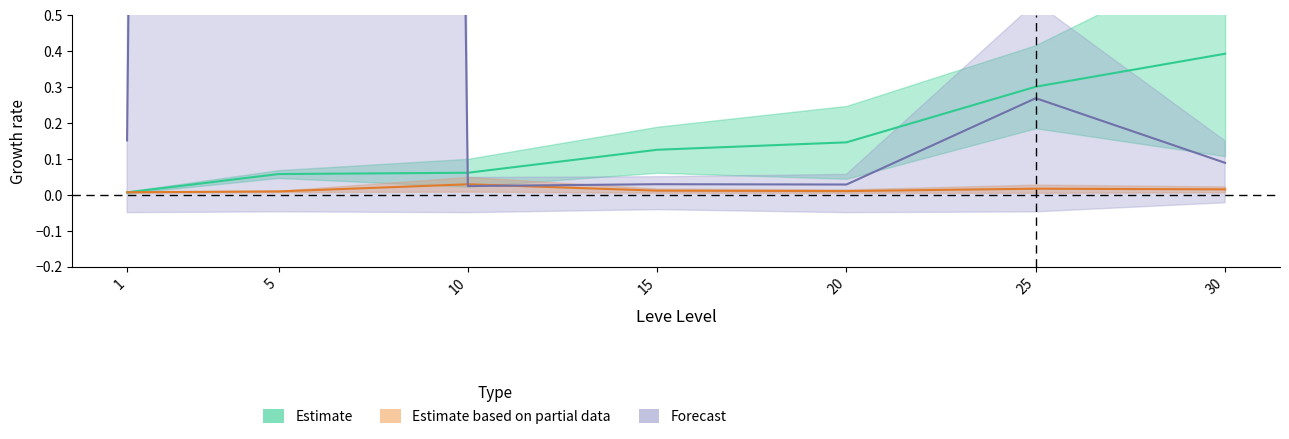

Between 1 and 30, which is larger?

30